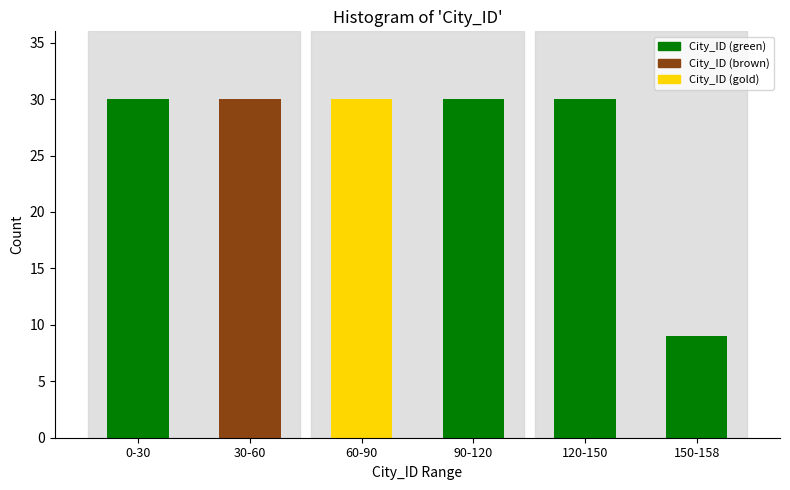

Reading left to right, list all the values displayed in this chart.

0-30=30	30-60=30	60-90=30	90-120=30	120-150=30	150-158=9